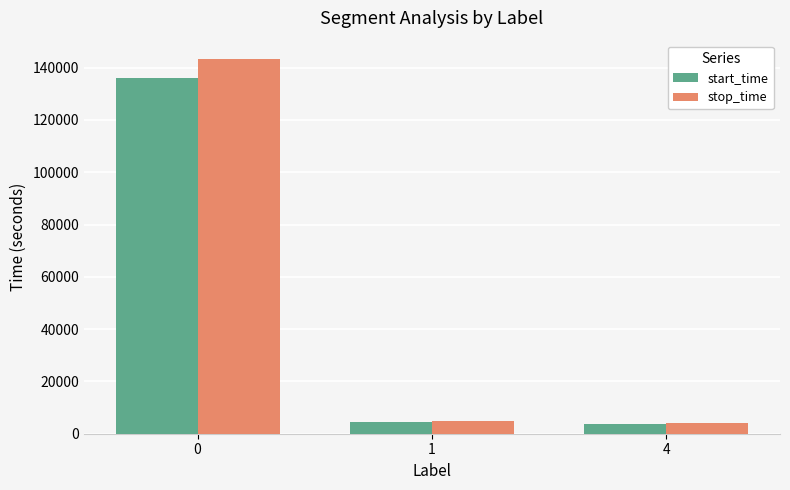

What is the difference between the stop_time values at 1 and 0?

138443